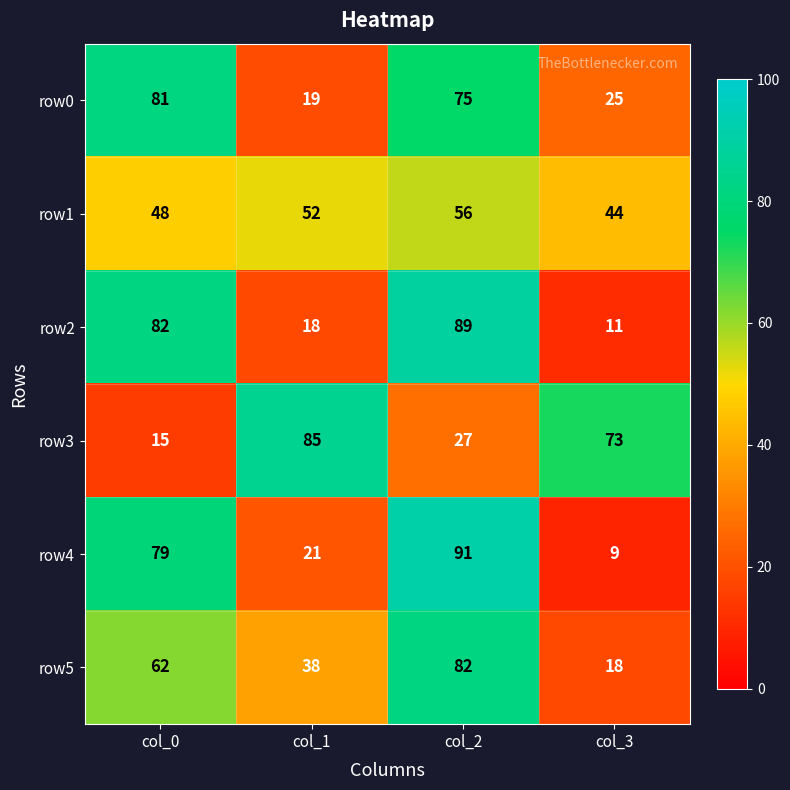

The value of row1 at col_0 is 48. True or false?

True